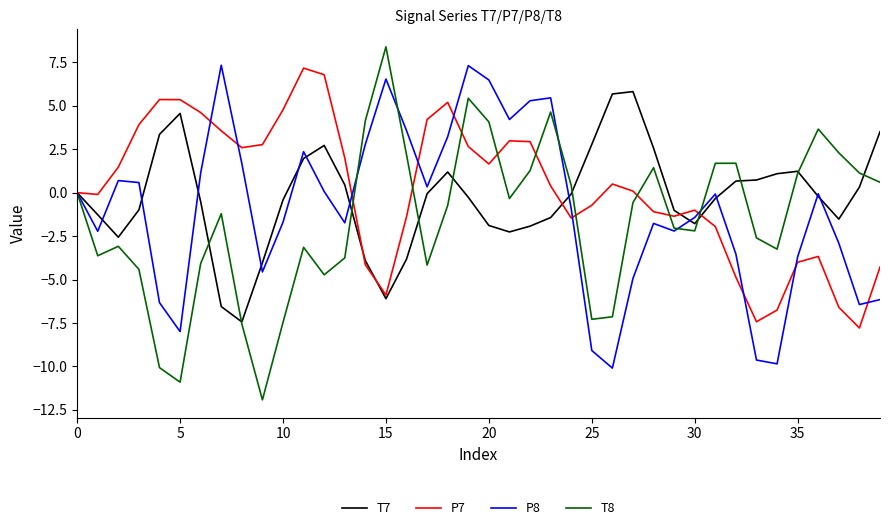

What is the minimum value for T7?

-7.4